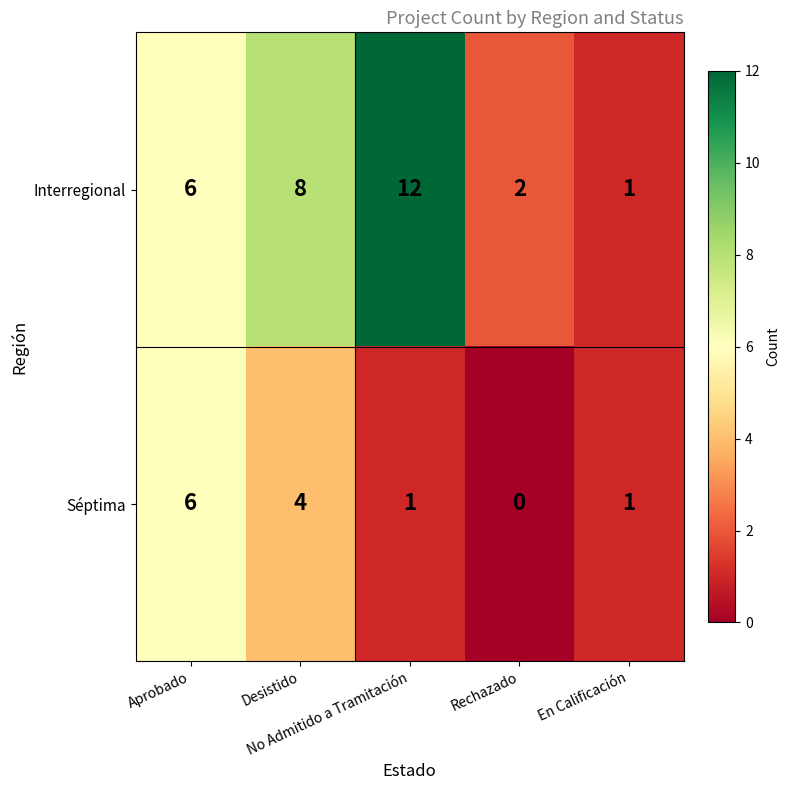

How many data points does each series have?

5